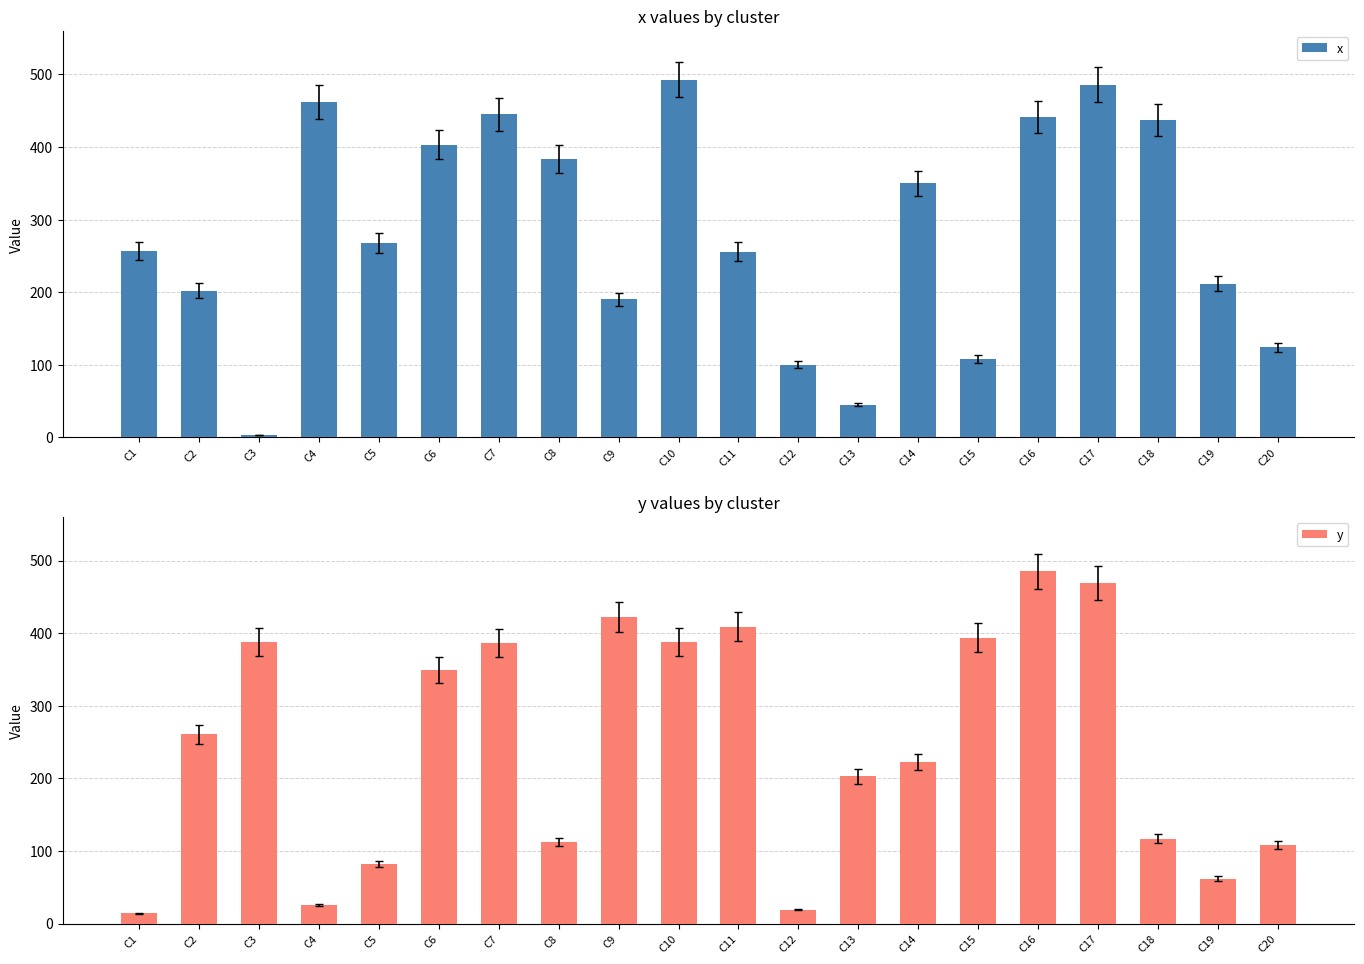

Are the bars grouped side by side (vs. stacked)?

Yes